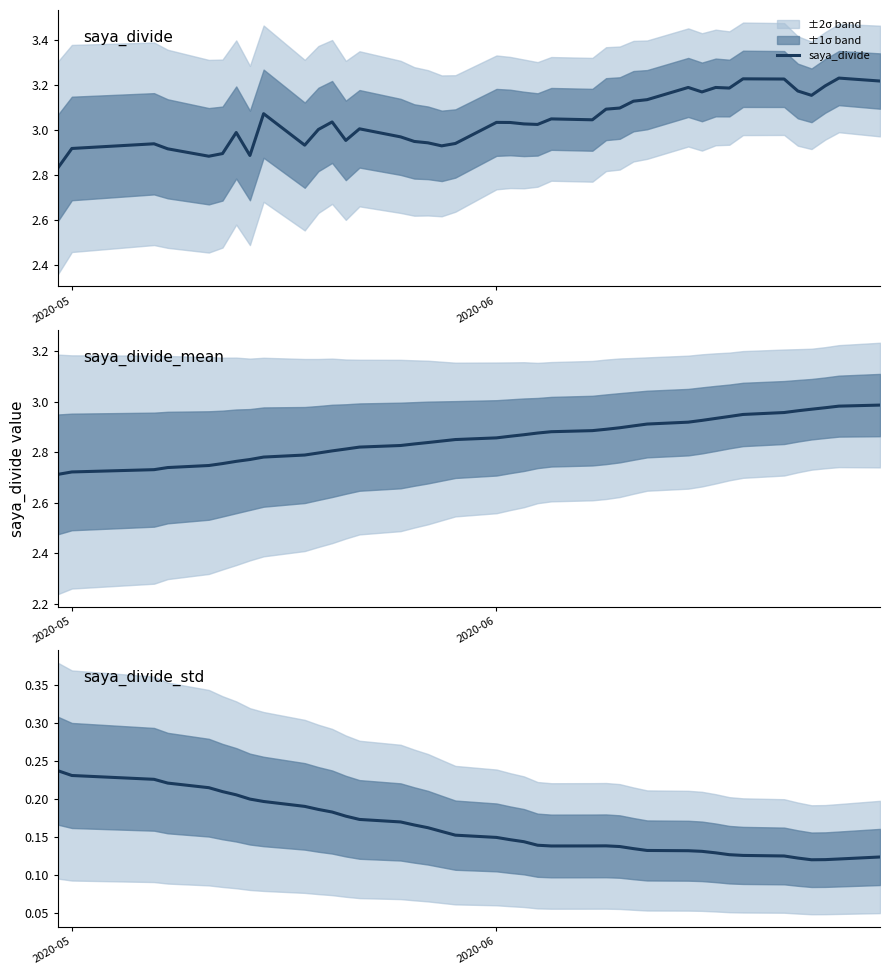

At how many categories does at least one series exceed 1?

40